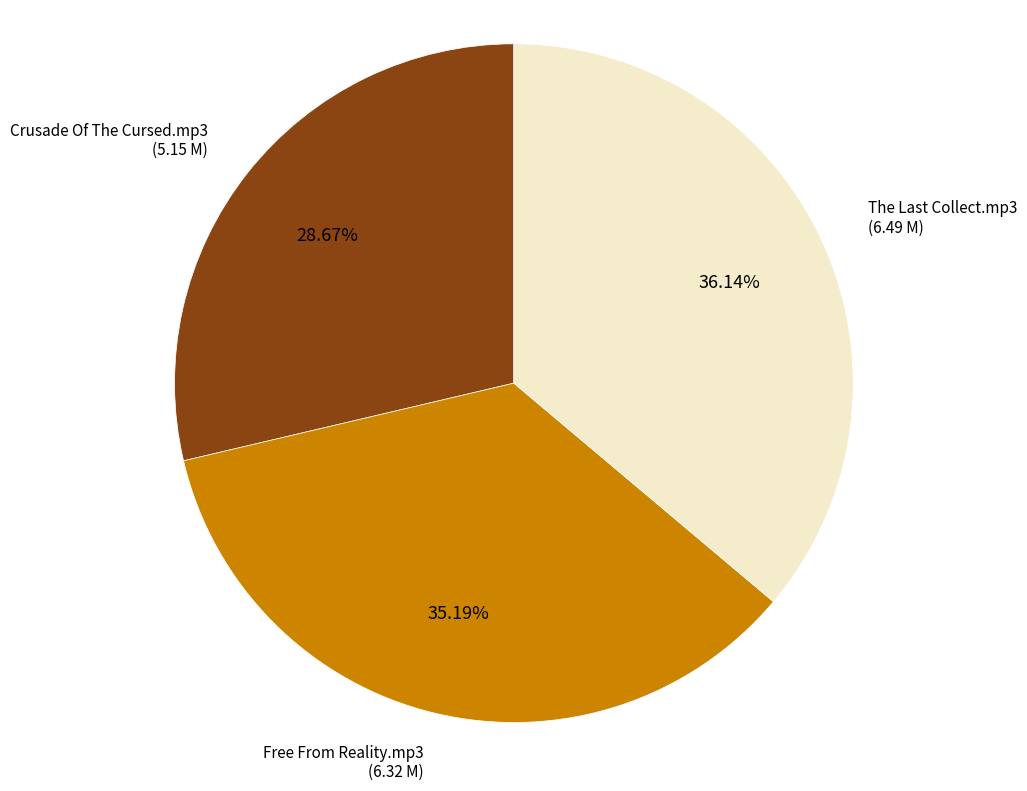

Is there a majority slice in this chart?

No